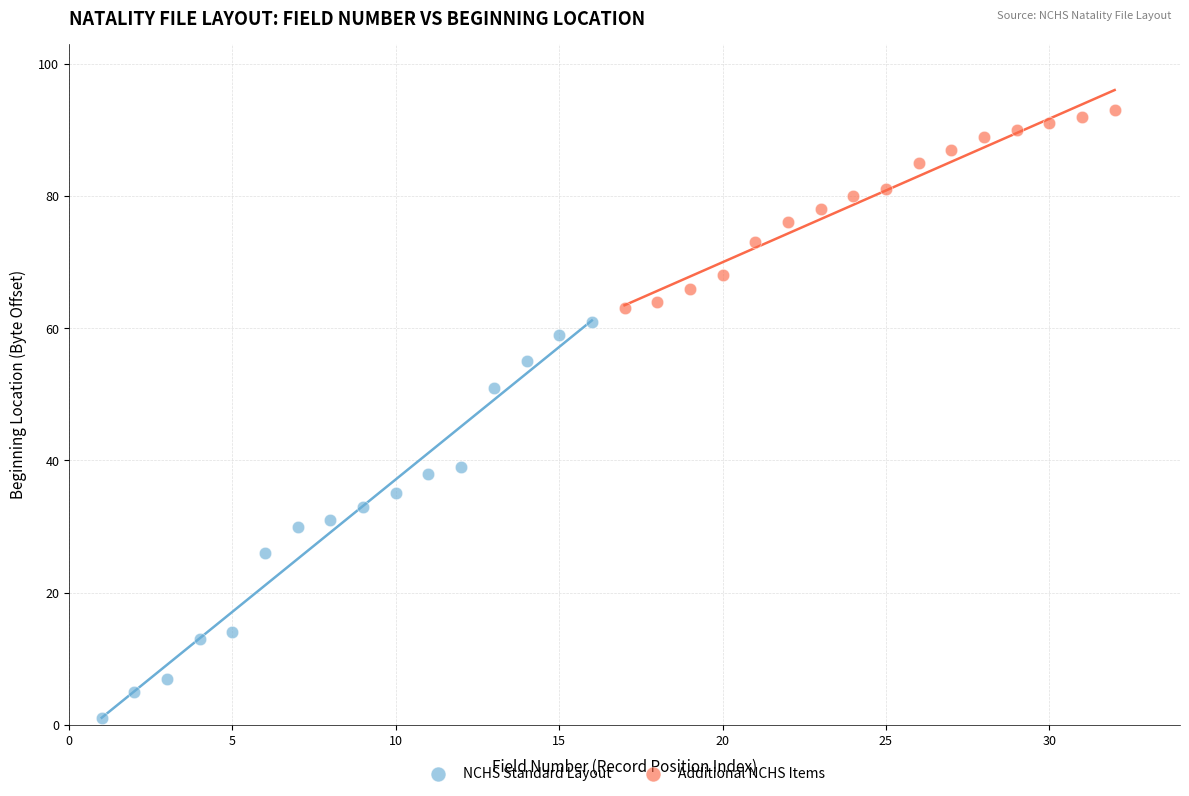

Which series has the widest spread of Y values?

NCHS Standard Layout